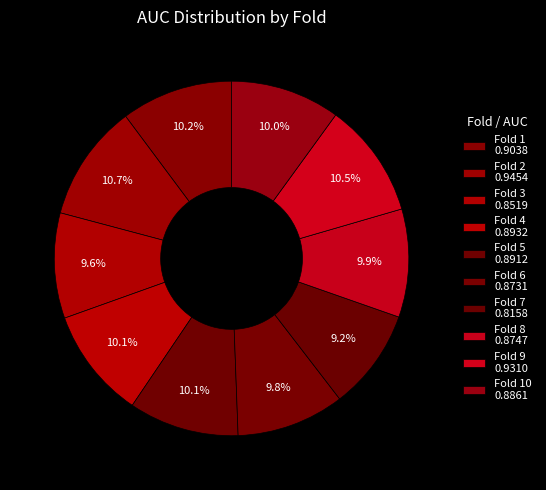

How many segments does this pie chart have?

10